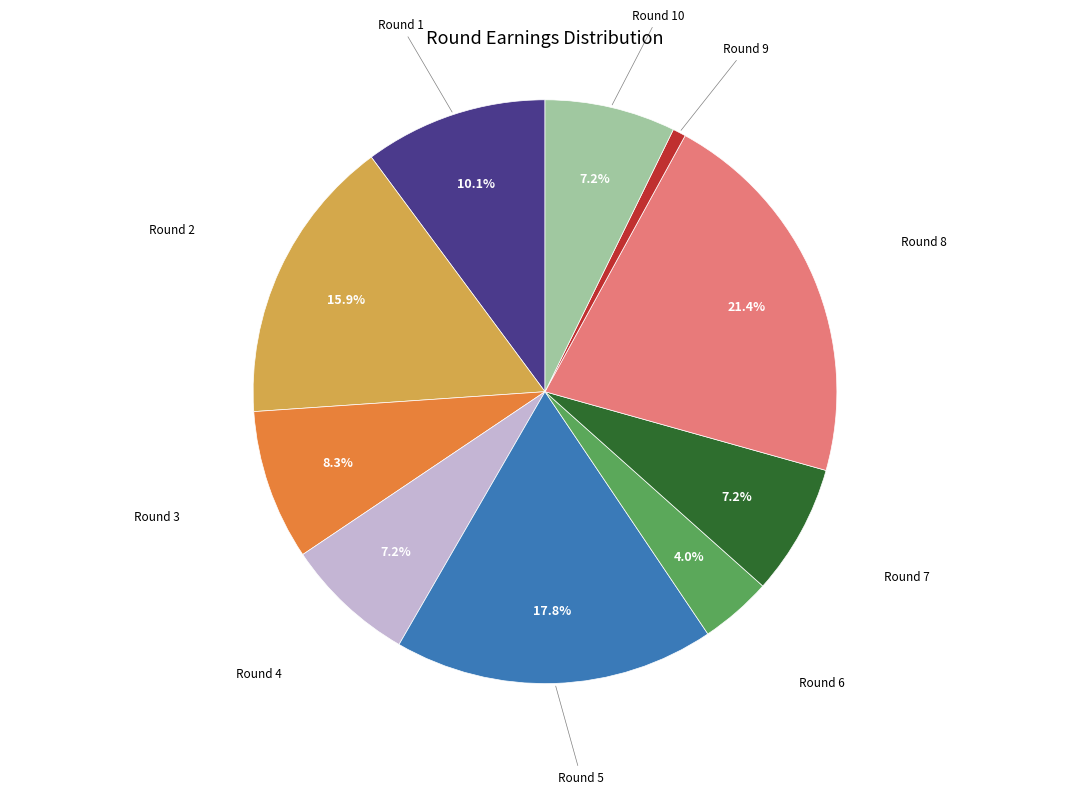

Count the number of slices in the pie.

10